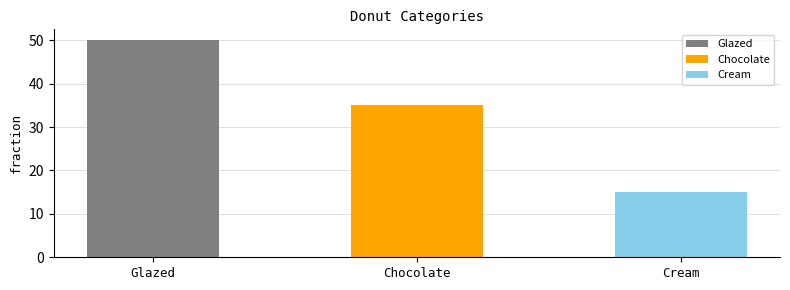

What is the value of the 1st bar from the left?

50